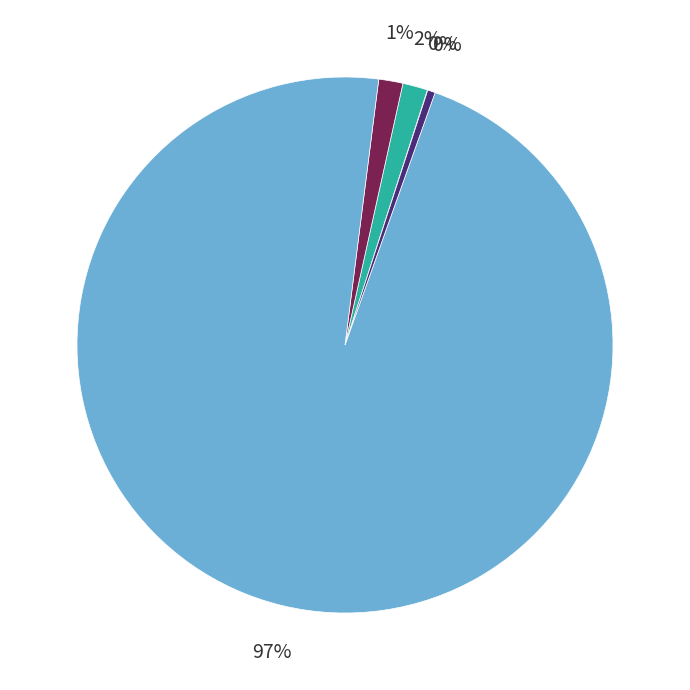

To the nearest percent, what is the average slice percentage?

20%